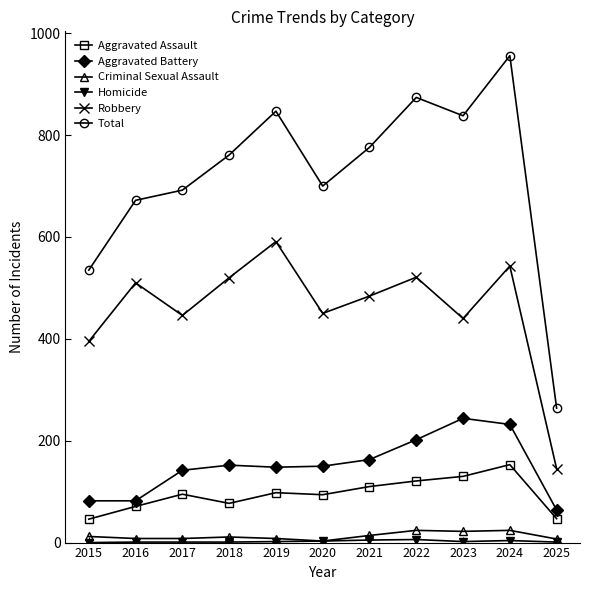

What is the value of the Total point at the 8th from the left?

874